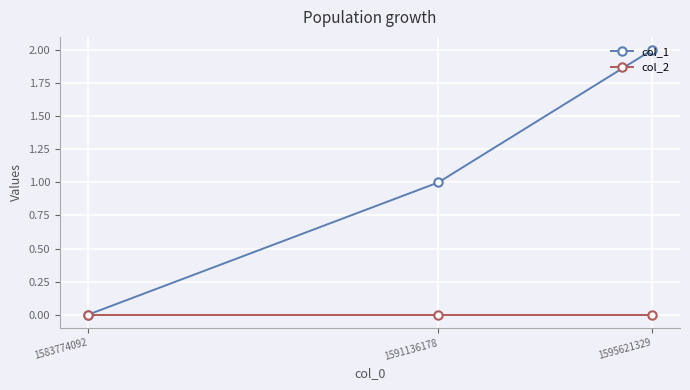

At which category is the sum across all series the highest?

1595621329